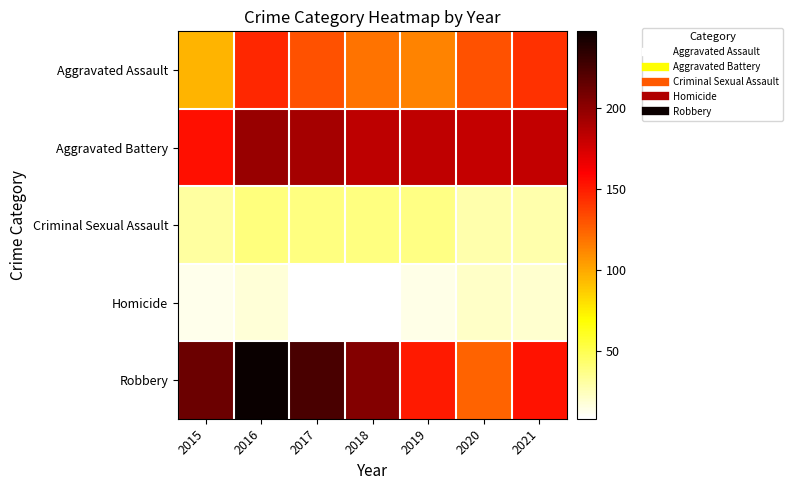

Reading left to right, list all the values displayed in this chart.

Aggravated Assault: 2015=95	2016=146	2017=131	2018=119	2019=113	2020=131	2021=142
Aggravated Battery: 2015=154	2016=196	2017=191	2018=183	2019=182	2020=180	2021=181
Criminal Sexual Assault: 2015=31	2016=39	2017=38	2018=38	2019=37	2020=28	2021=28
Homicide: 2015=13	2016=18	2017=8	2018=8	2019=14	2020=22	2021=20
Robbery: 2015=212	2016=247	2017=224	2018=204	2019=150	2020=124	2021=153